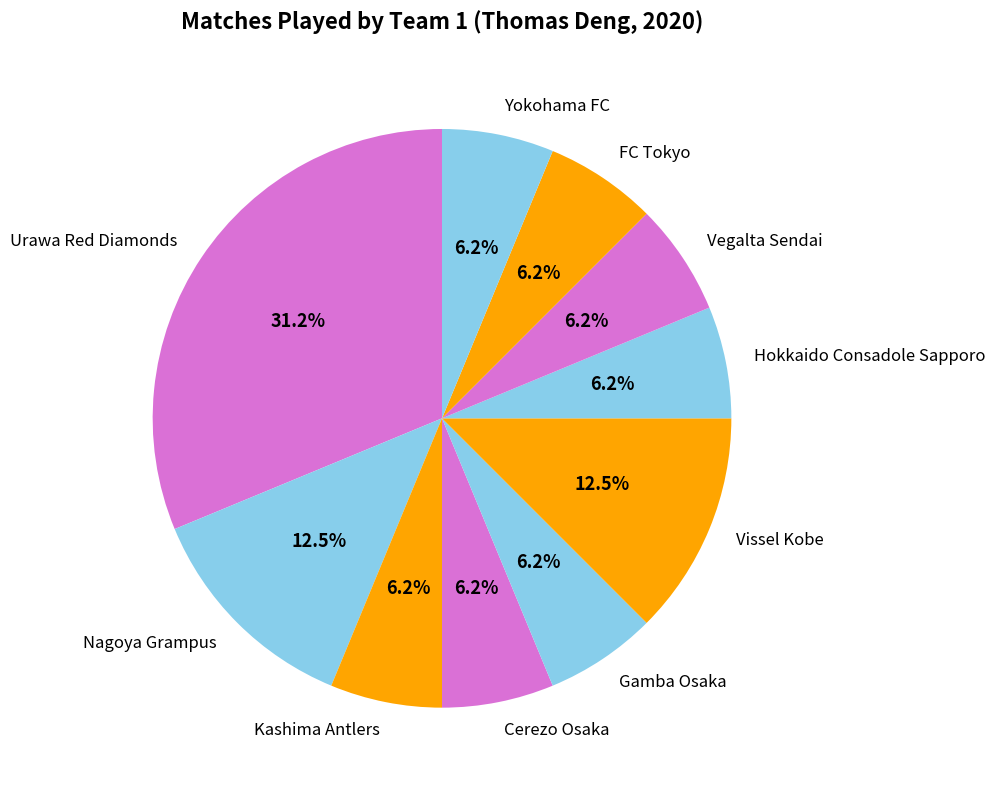

The FC Tokyo slice represents 12% of the pie. True or false?

False